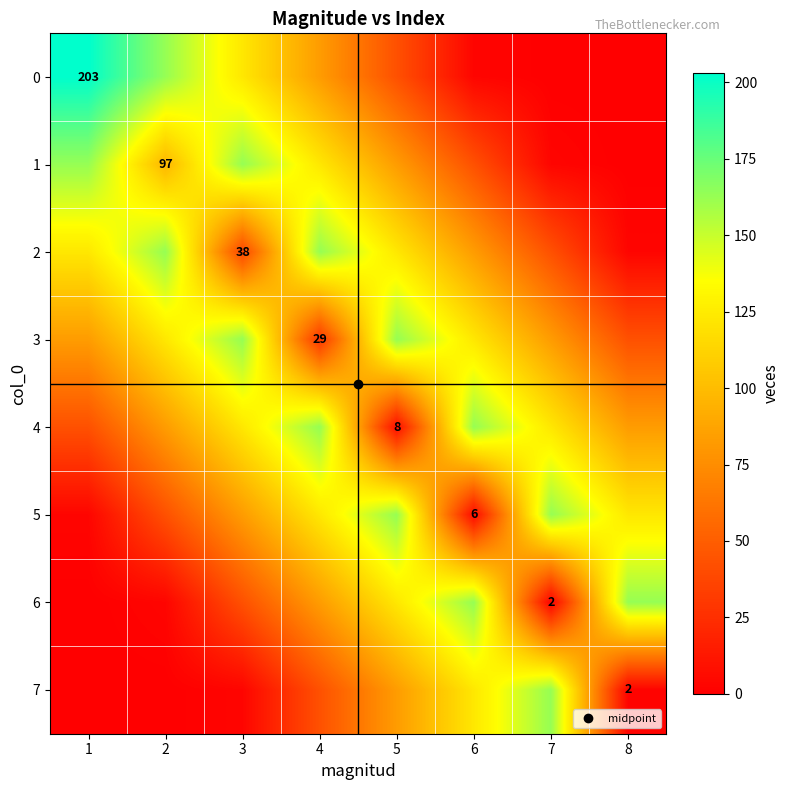

True or false: 7 has a value of 1 at 8.

False